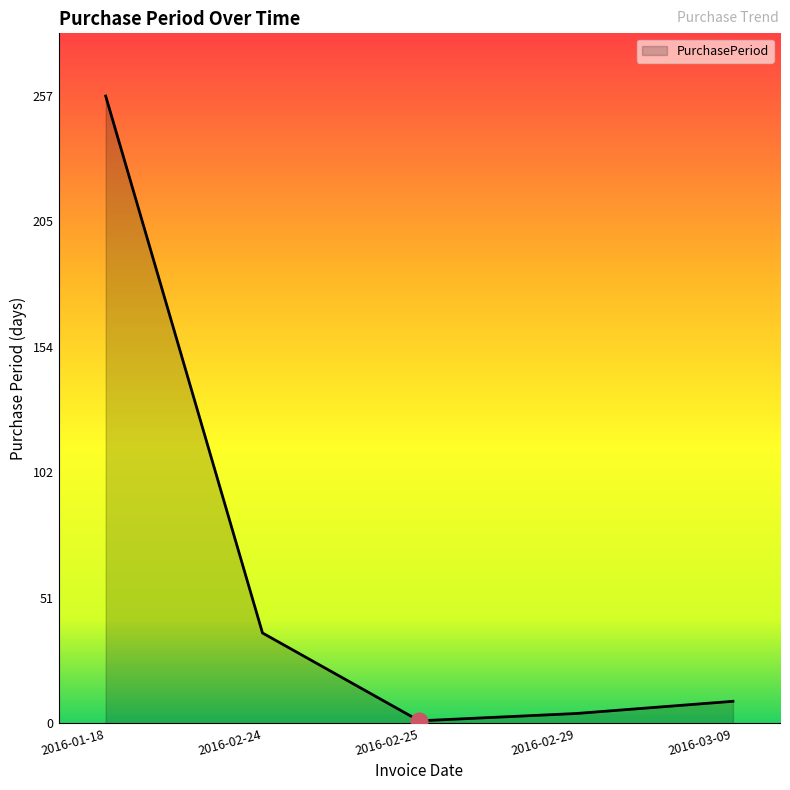

The value at 2016-02-24 is 37. True or false?

True